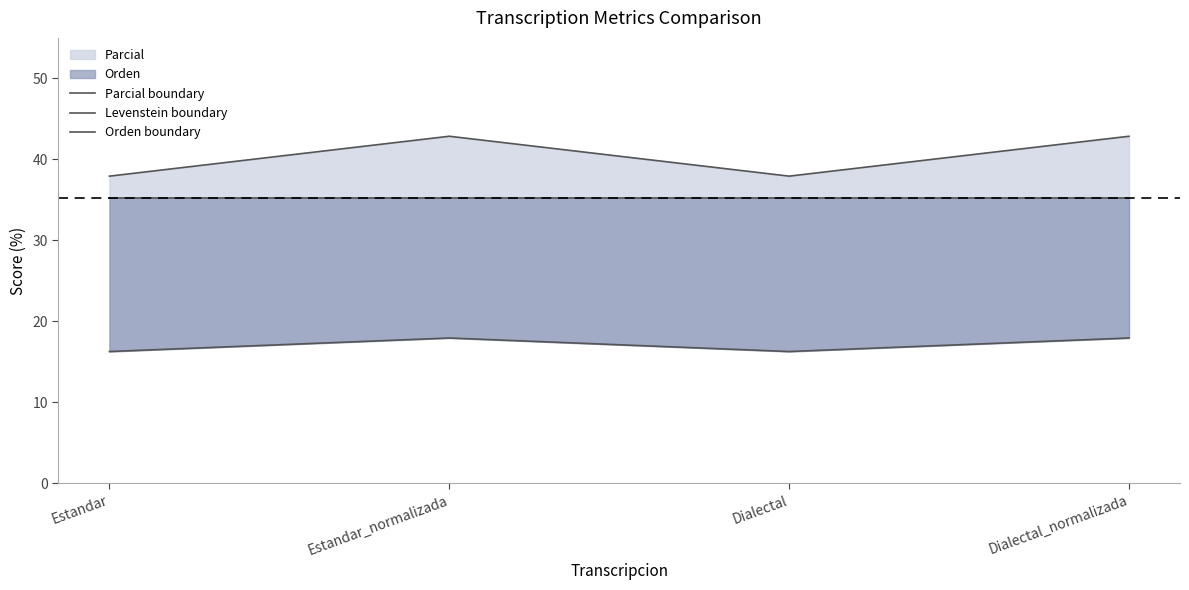

What is the difference between the maximum and minimum values in the Parcial boundary series?

4.9